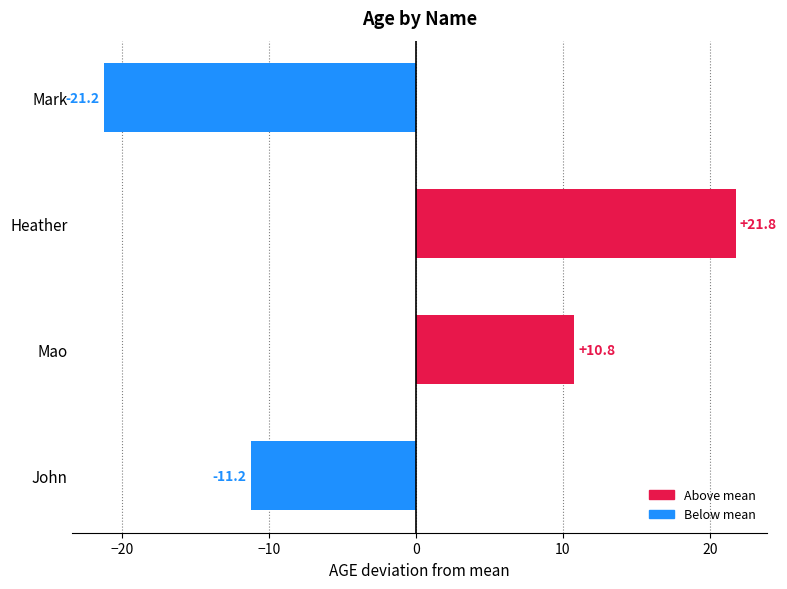

Where is the data nearest to the value 0?

Mao